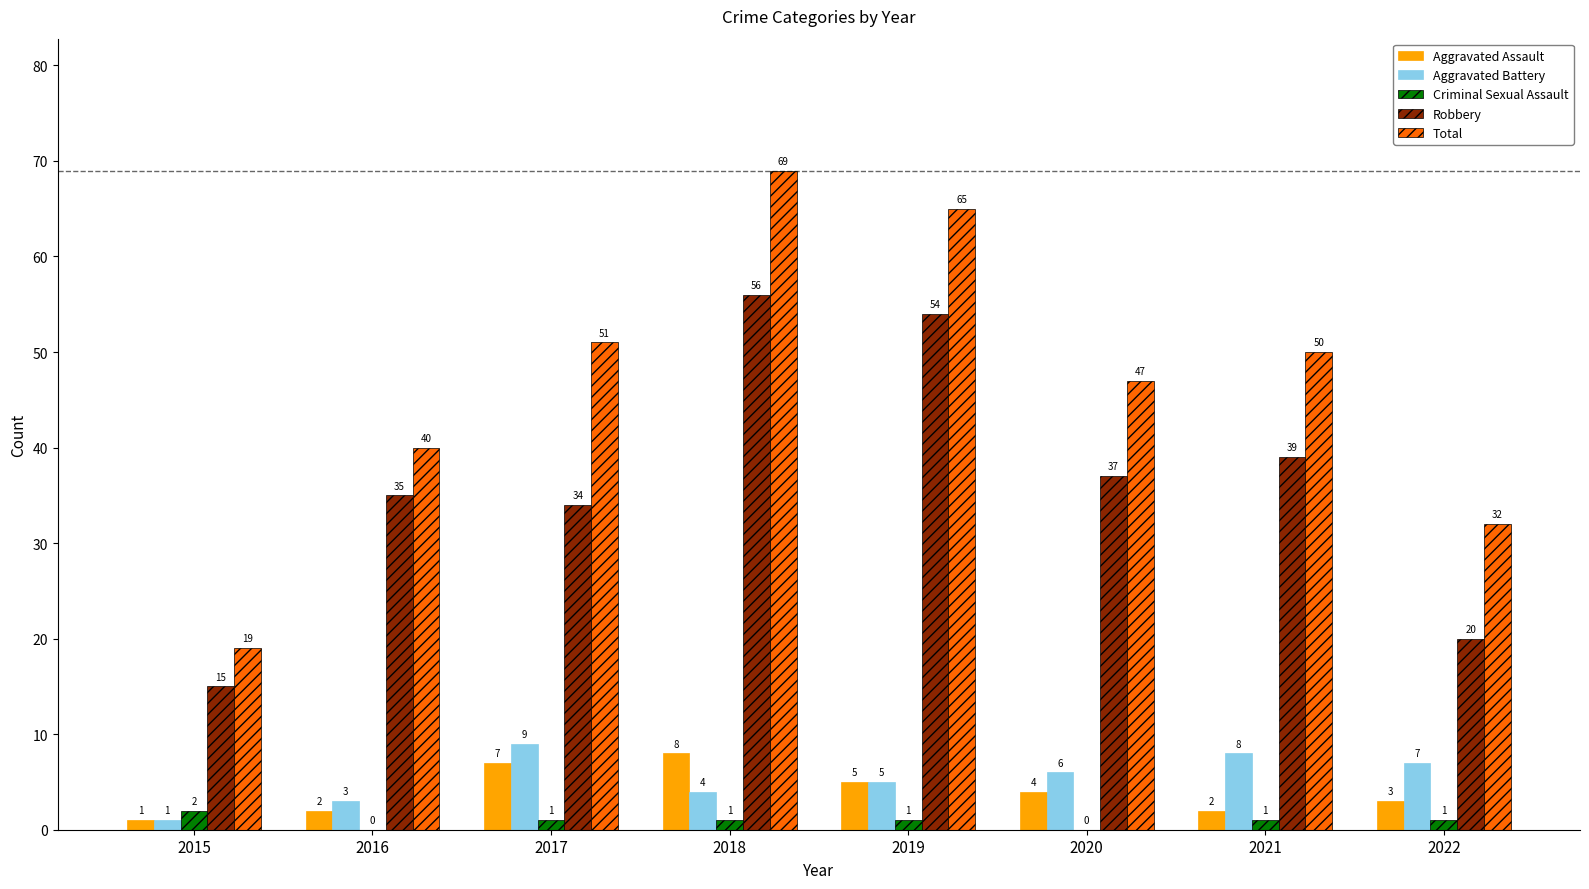

Between 2015 and 2020, which series saw the biggest shift?

Total